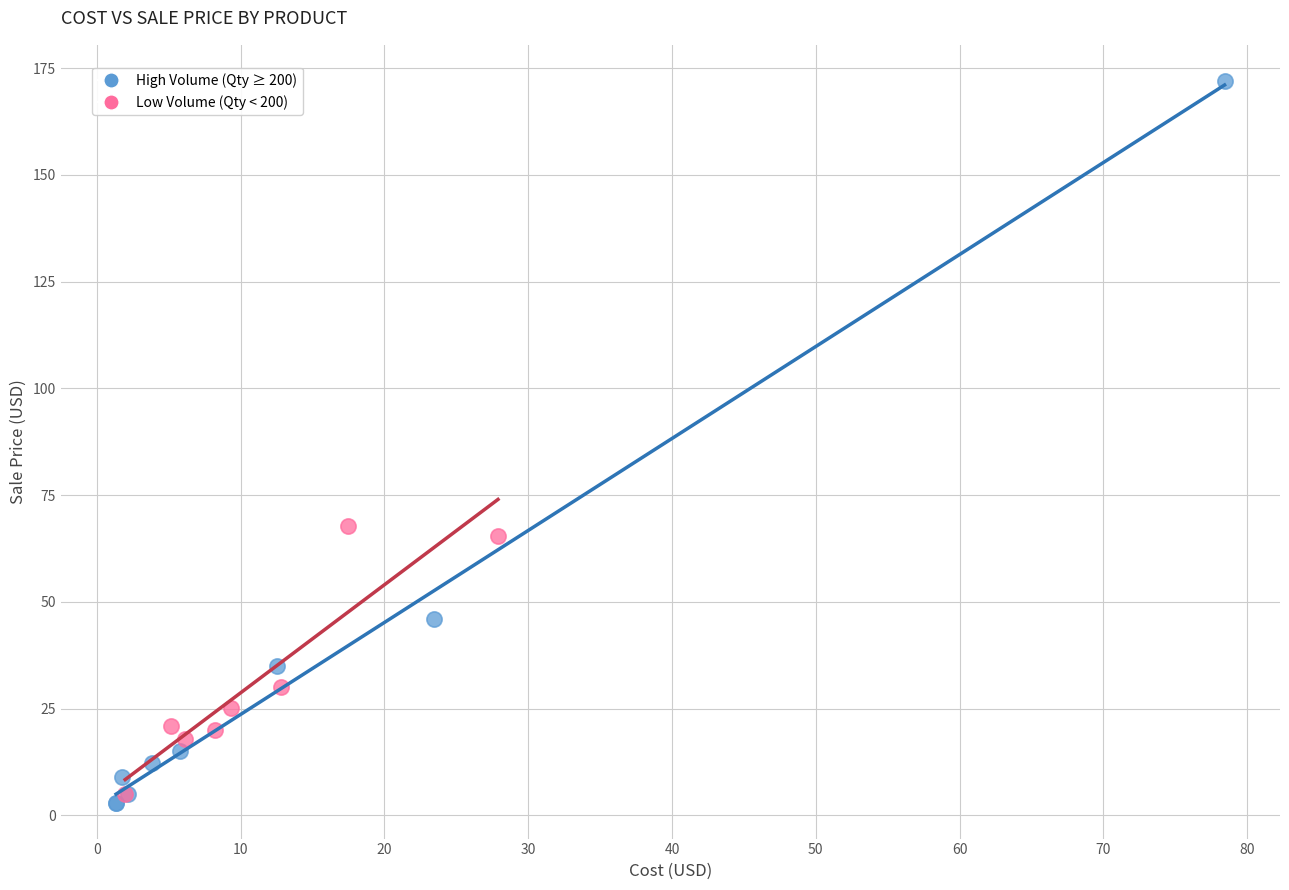

What are all the series names shown in the legend?

High Volume (Qty ≥ 200), Low Volume (Qty < 200)